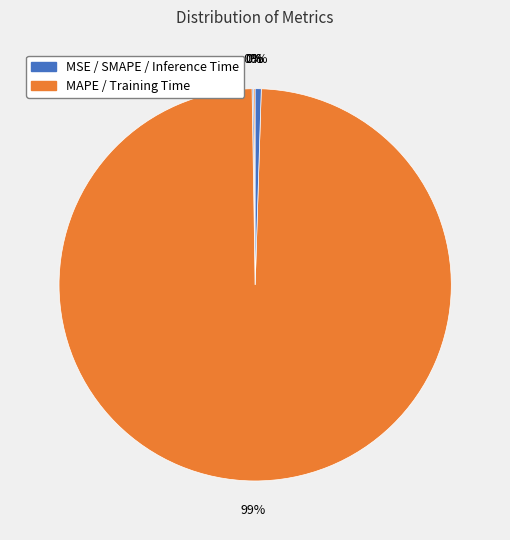

Count the number of slices in the pie.

5